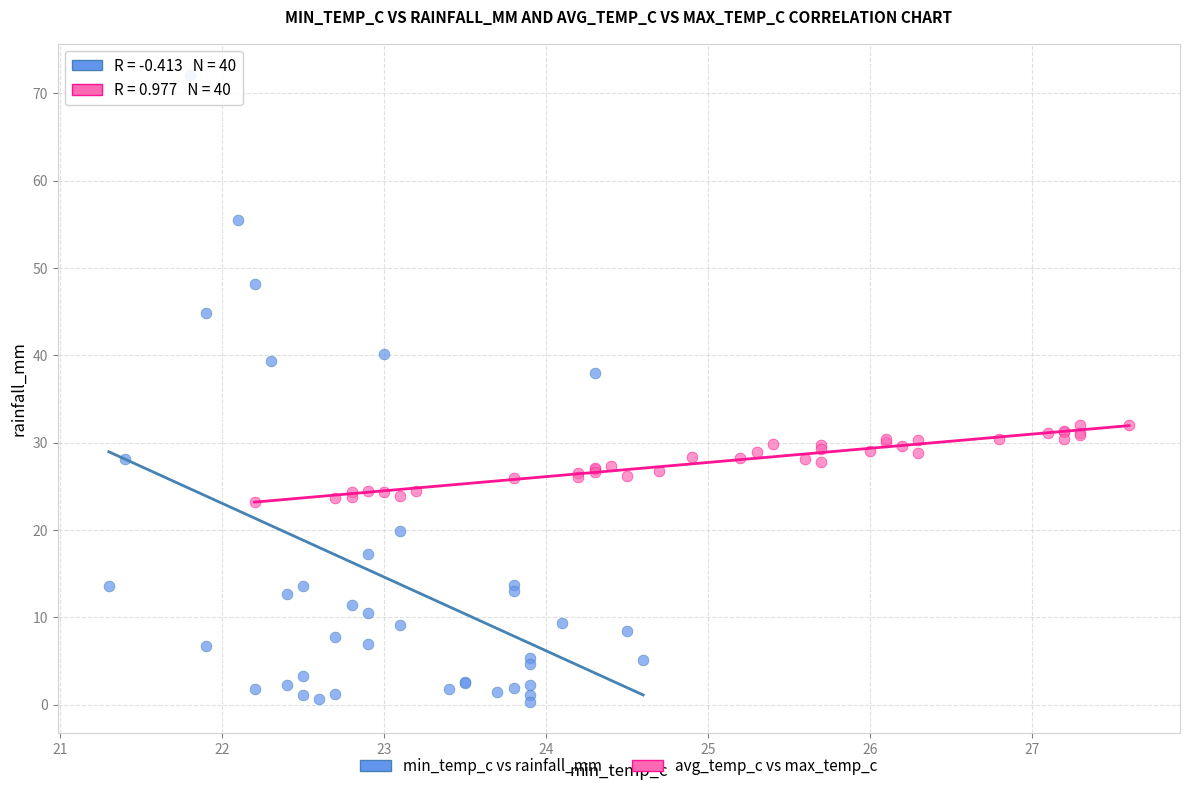

What are all the series names shown in the legend?

min_temp_c vs rainfall_mm, avg_temp_c vs max_temp_c